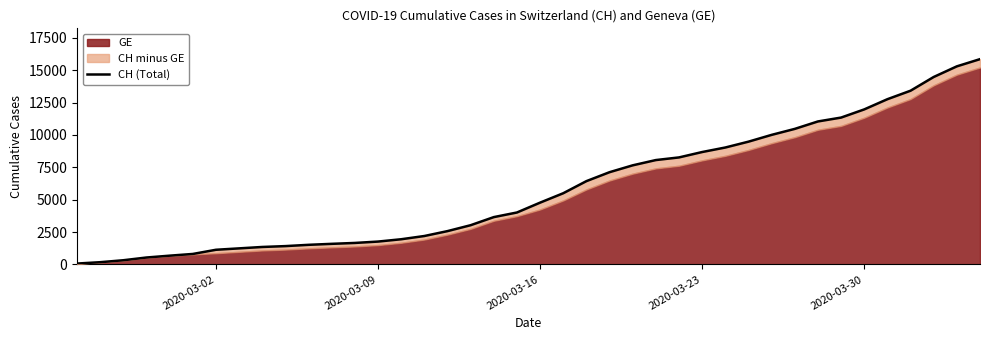

Reading left to right, list all the values displayed in this chart.

73	178	329	540	682	814	1137	1245	1353	1420	1519	1595	1664	1770	1949	2199	2577	3033	3658	4014	4775	5501	6434	7125	7654	8061	8265	8681	9030	9481	10005	10467	11041	11340	11971	12758	13413	14473	15294	15850